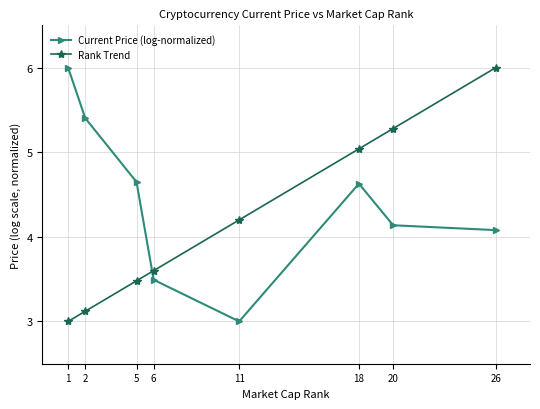

List the series in order of their overall mean, highest first.

Current Price (log-normalized), Rank Trend